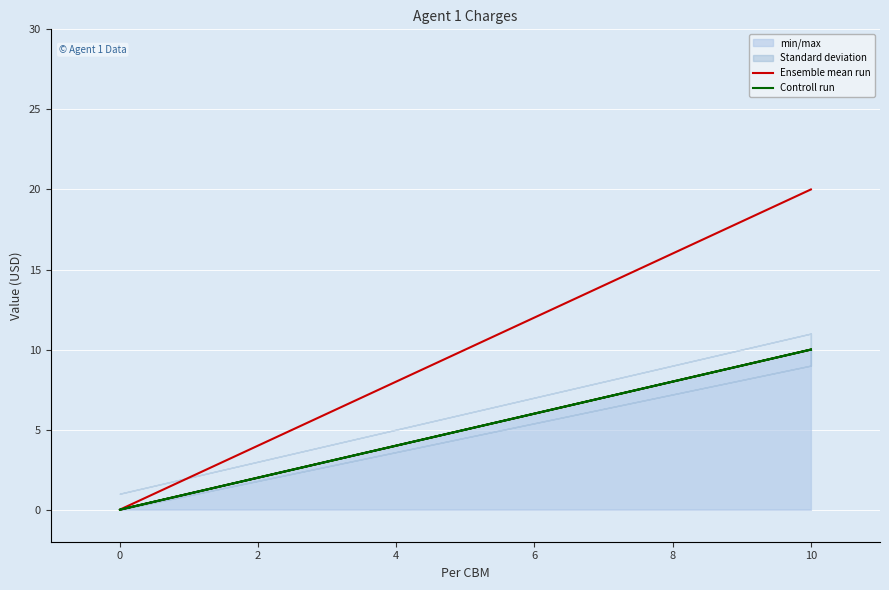

What is the sum of all Ensemble mean run values?

30